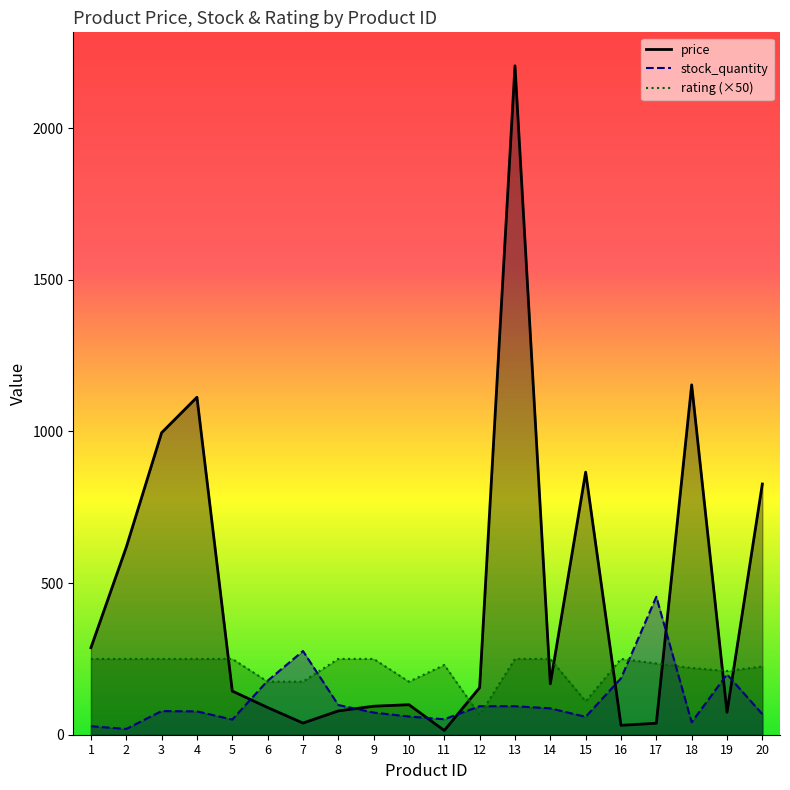

What is the sum of all price values?

9091.0